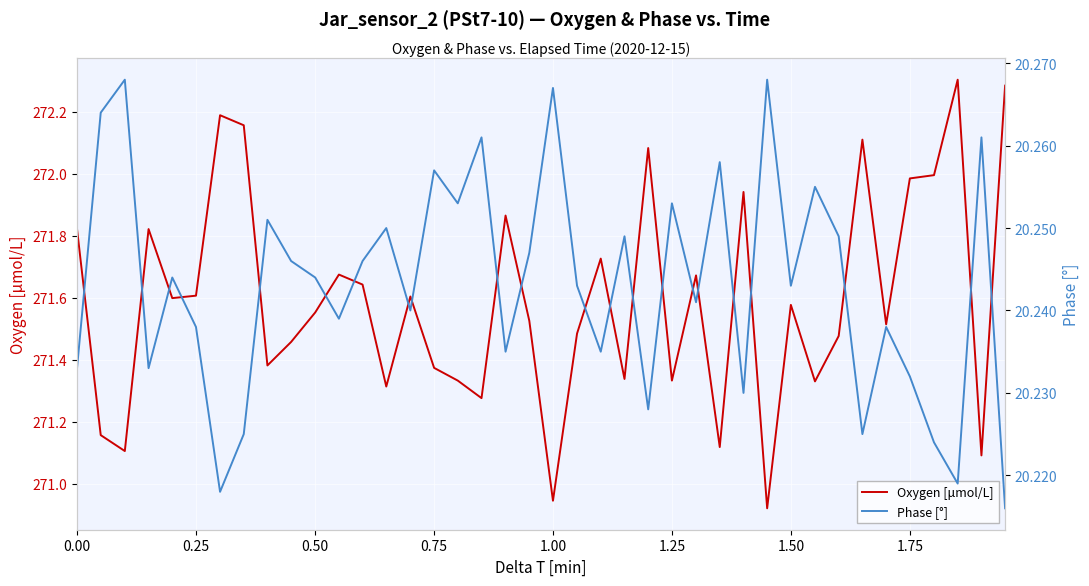

Reading left to right, what are all the values shown in this chart?

Oxygen [μmol/L]: 271.8	271.2	271.1	271.8	271.6	271.6	272.2	272.2	271.4	271.5	271.6	271.7	271.6	271.3	271.6	271.4	271.3	271.3	271.9	271.5	270.9	271.5	271.7	271.3	272.1	271.3	271.7	271.1	271.9	270.9	271.6	271.3	271.5	272.1	271.5	272.0	272.0	272.3	271.1	272.3
Phase [°]: 20.2	20.3	20.3	20.2	20.2	20.2	20.2	20.2	20.3	20.2	20.2	20.2	20.2	20.2	20.2	20.3	20.3	20.3	20.2	20.2	20.3	20.2	20.2	20.2	20.2	20.3	20.2	20.3	20.2	20.3	20.2	20.3	20.2	20.2	20.2	20.2	20.2	20.2	20.3	20.2